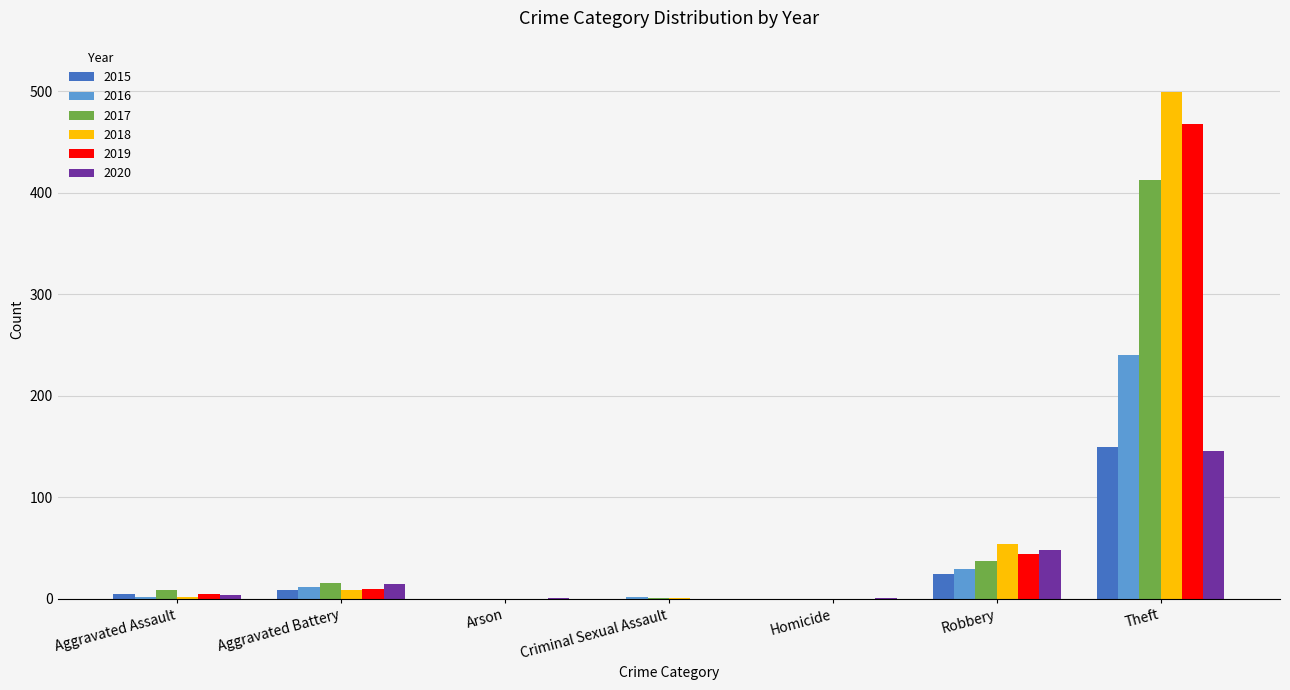

What is the sum of all 2019 values?

527